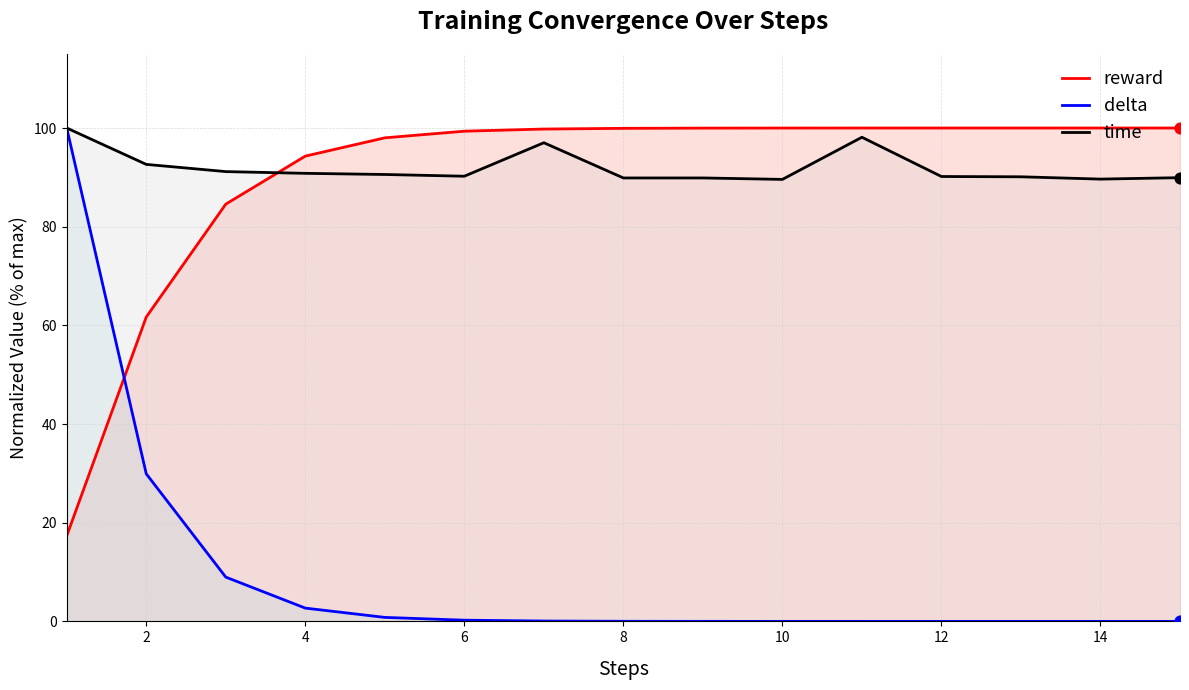

Which series reaches the minimum Y coordinate?

delta